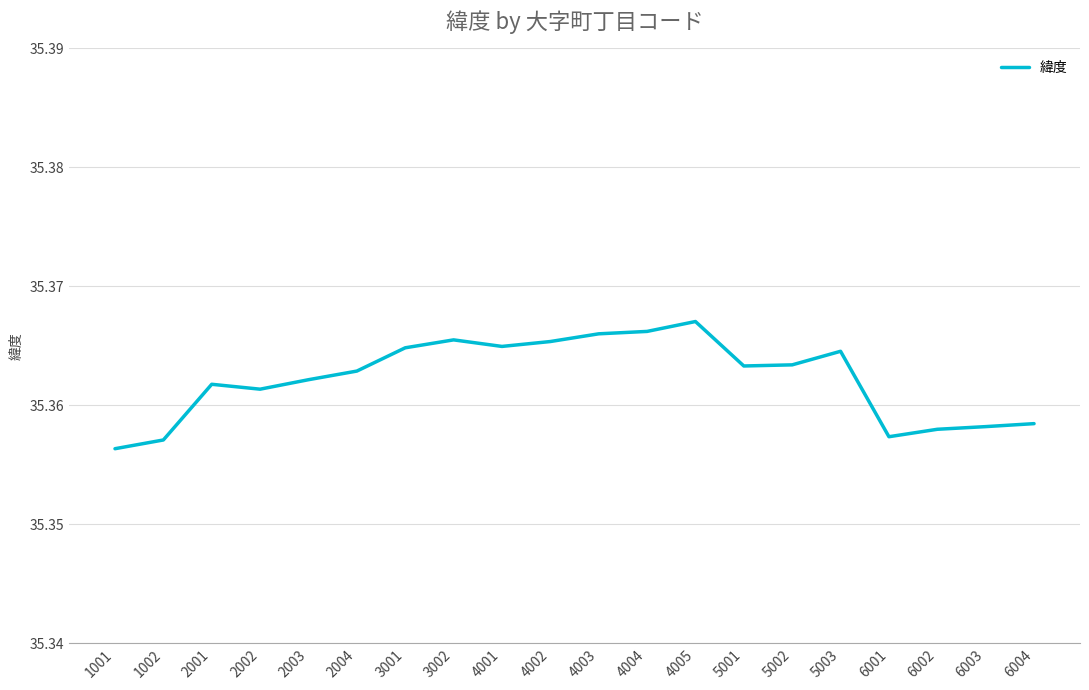

Between 4002 and 2001, which is larger?

4002